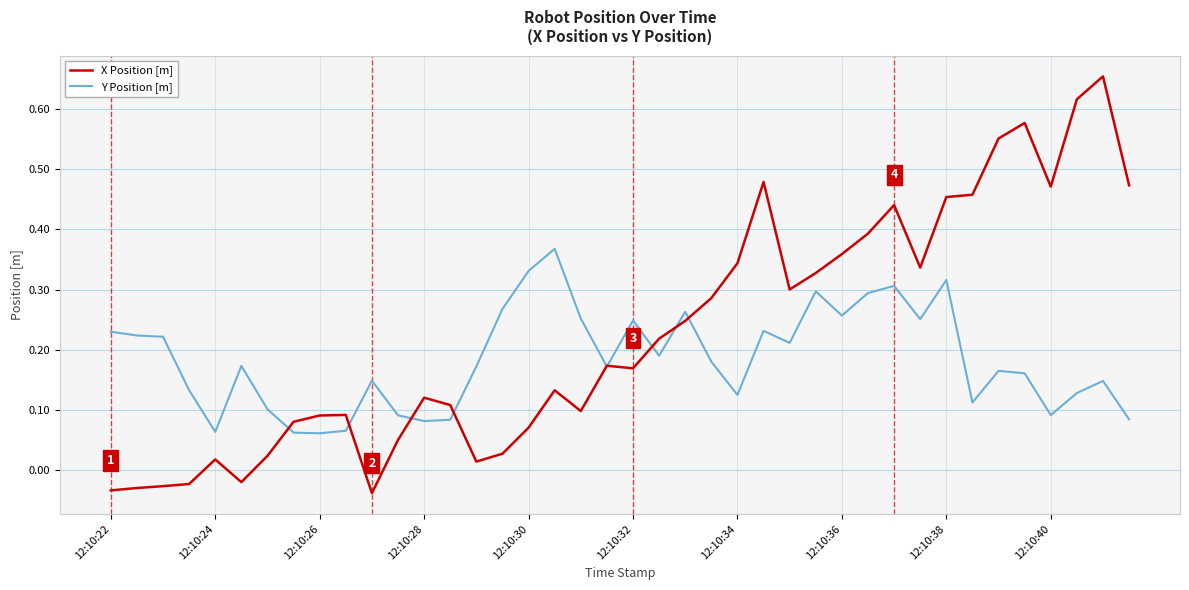

Rank the series by their maximum value, from highest to lowest.

X Position [m], Y Position [m]